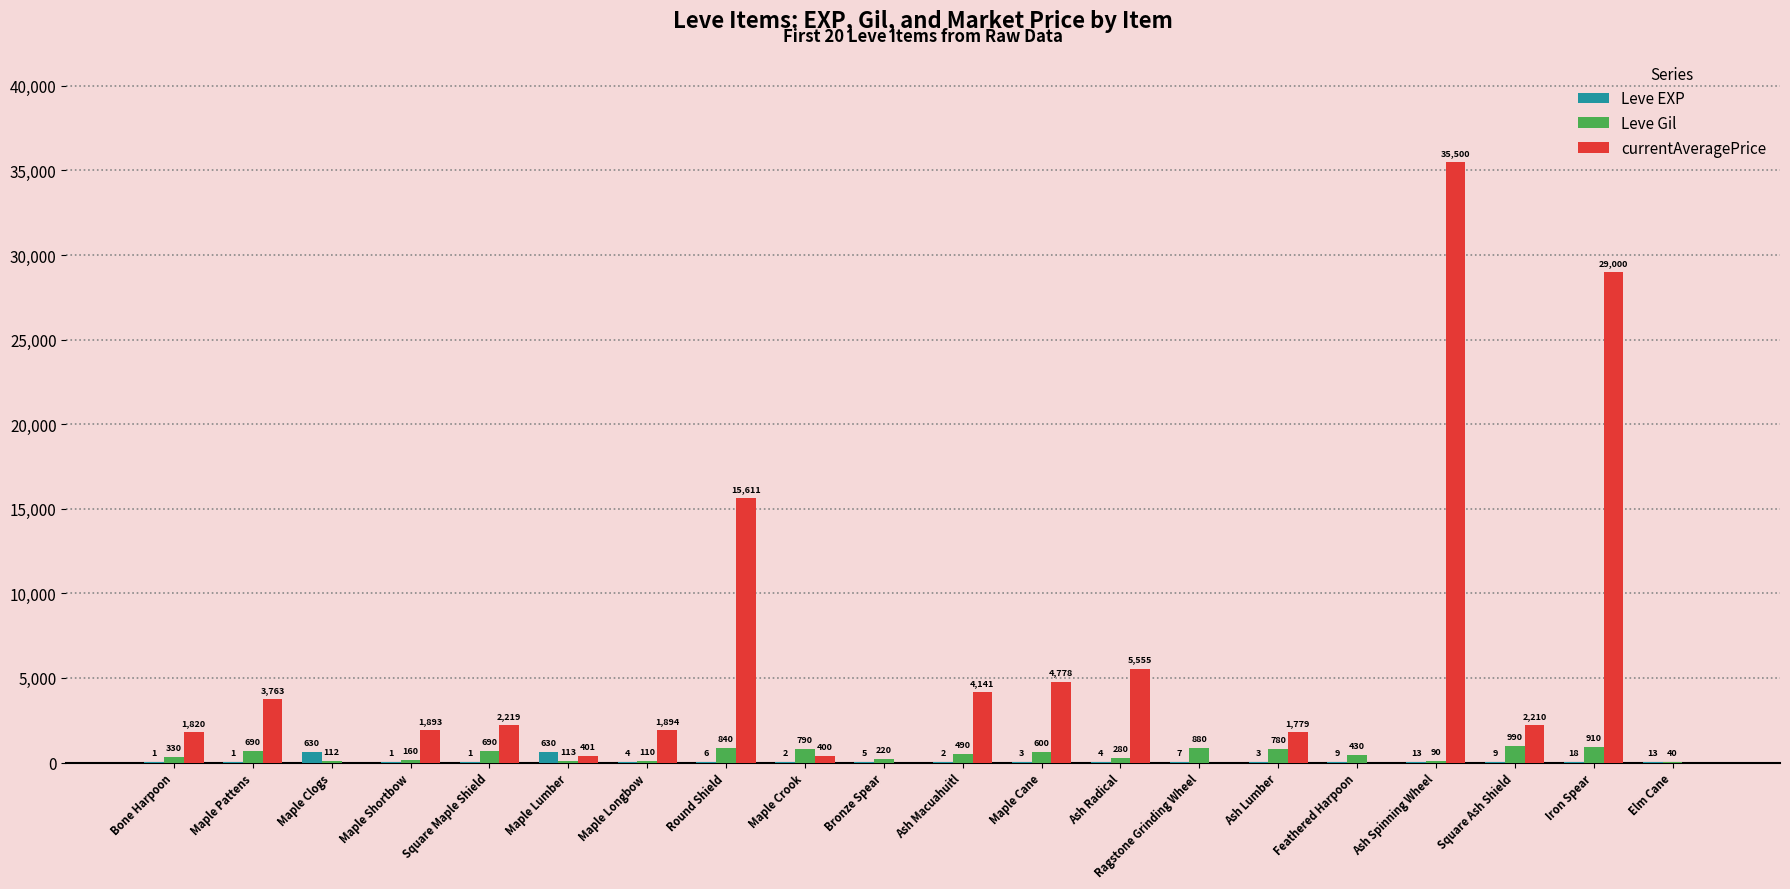

Which series changed the most between Maple Longbow and Elm Cane?

currentAveragePrice